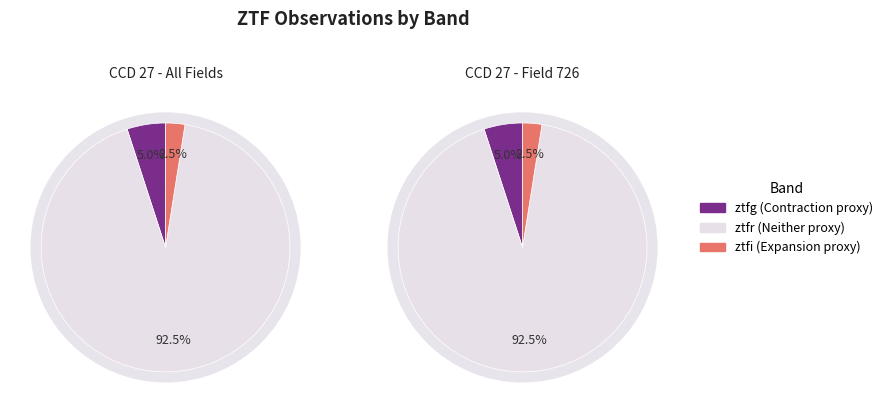

Combined, do 1 and 2 account for over 50%?

Yes